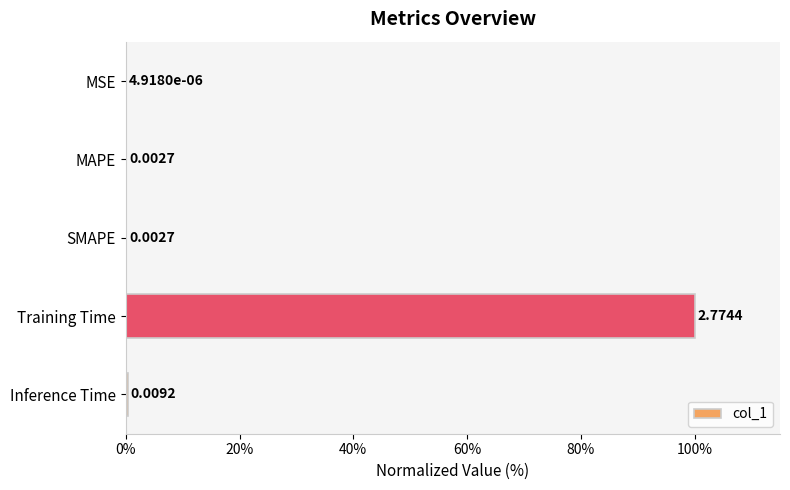

Which label corresponds to the largest value in the chart?

Training Time